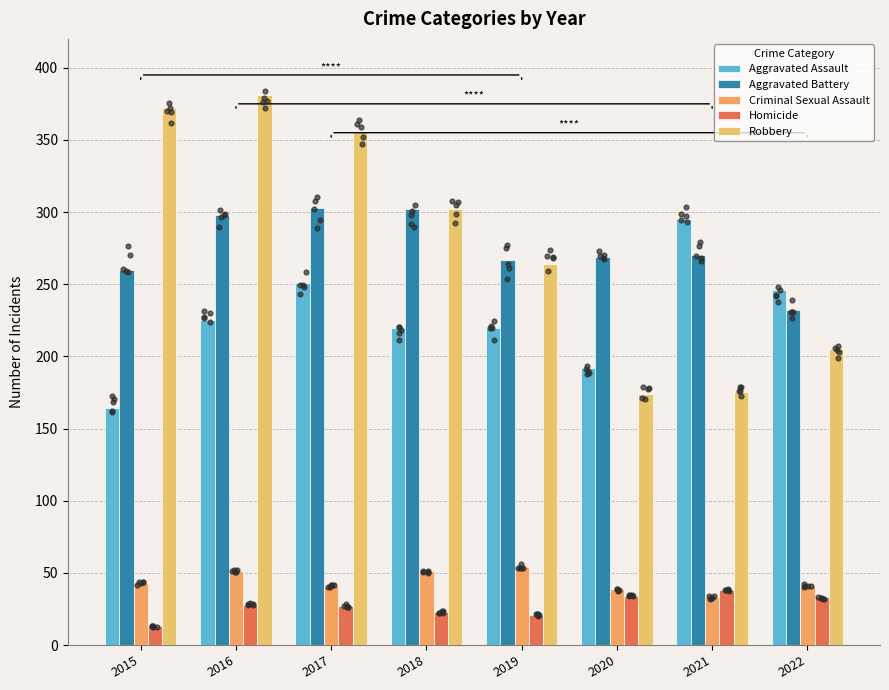

Which series reaches the minimum Y coordinate?

Homicide